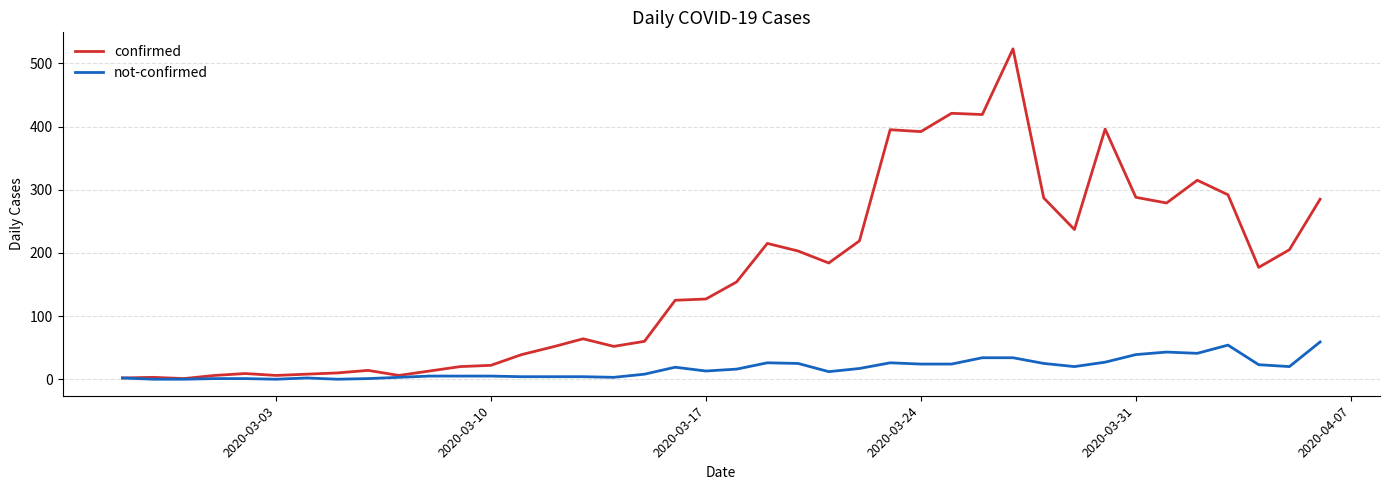

What is the sum of all confirmed values?

6524